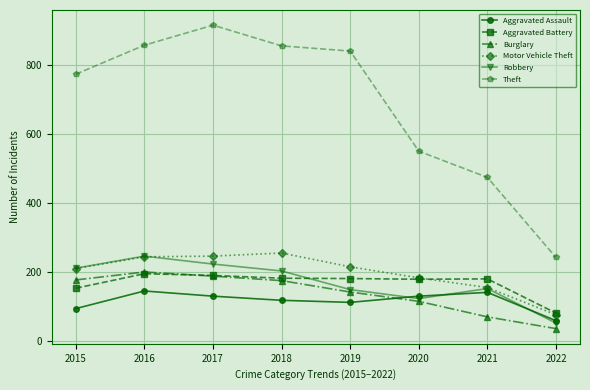

What is the value of the Burglary point at the 2nd from the left?

201